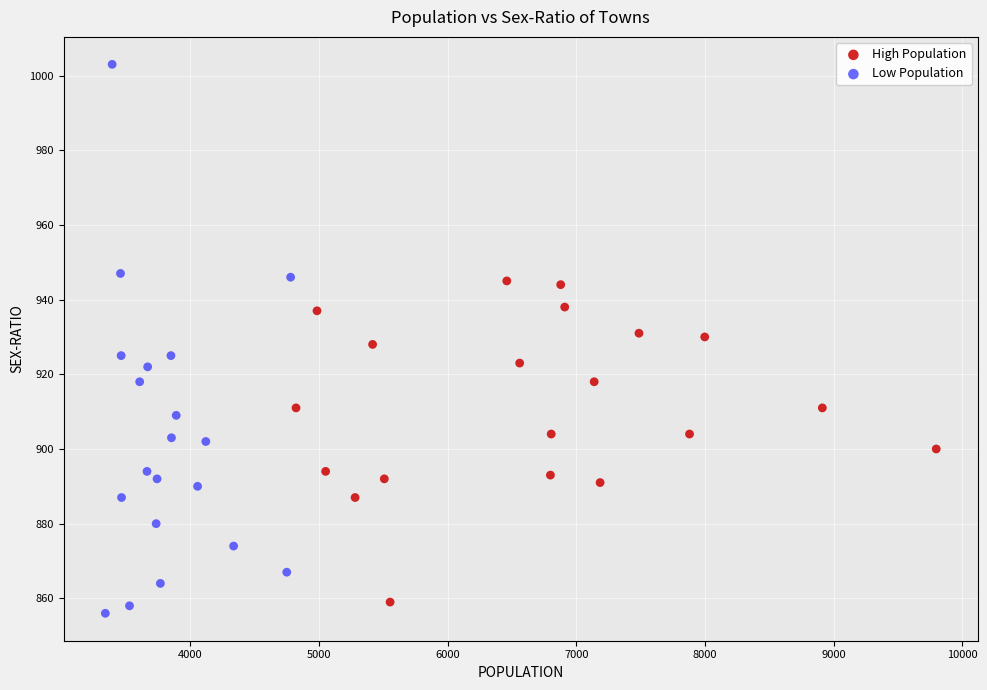

Which series has the widest spread of Y values?

Low Population